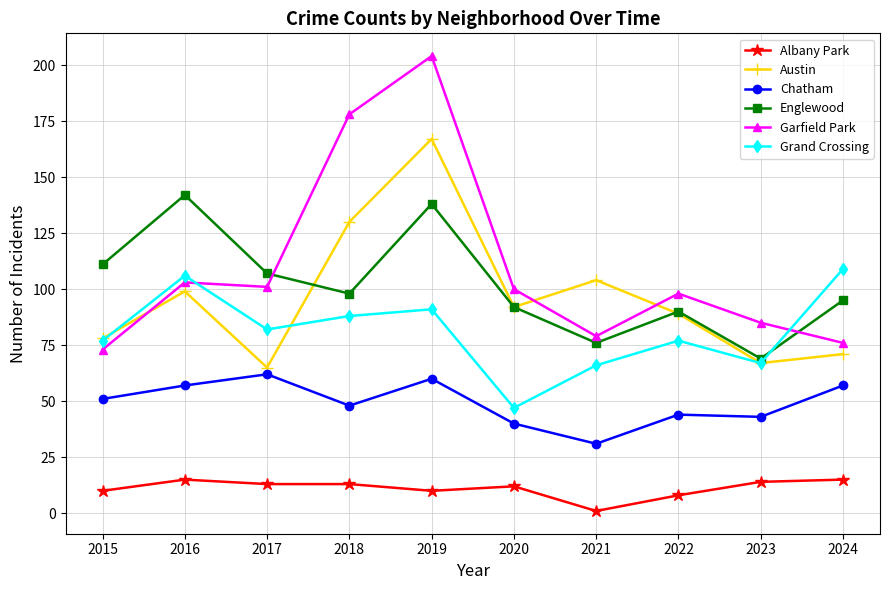

What is the average value of the Albany Park series?

11